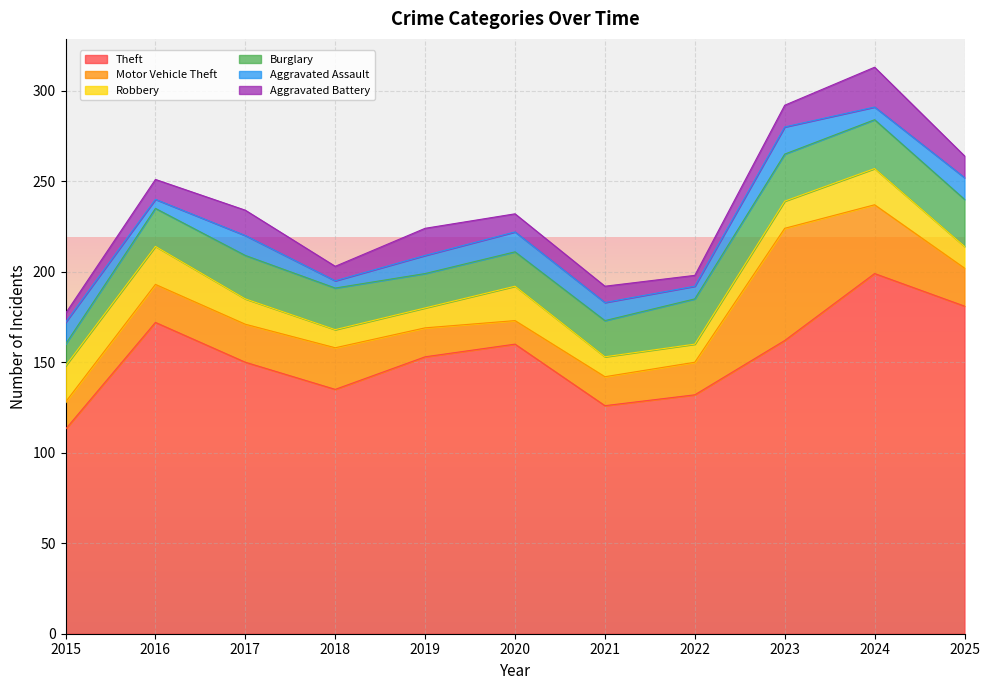

Is it true that Theft equals 74 at 2020?

False